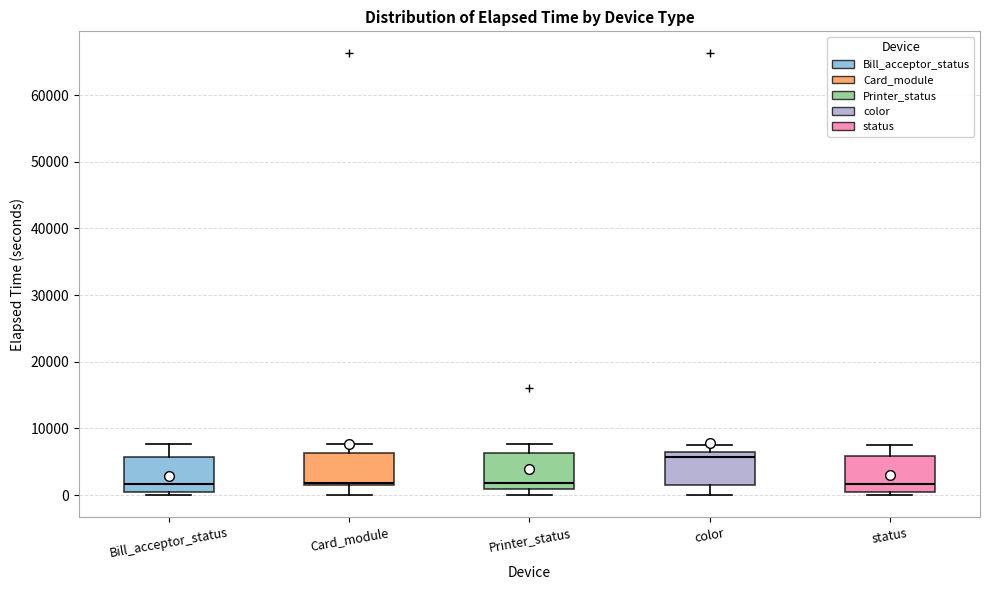

Which box has the highest median line?

color